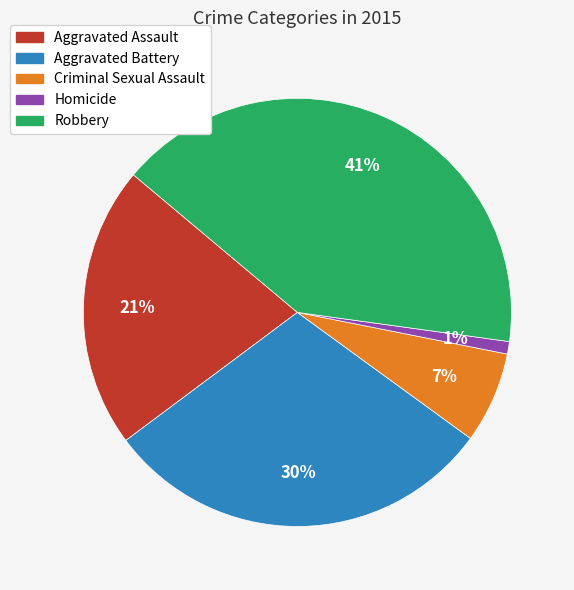

Is Aggravated Assault the majority of the pie?

No